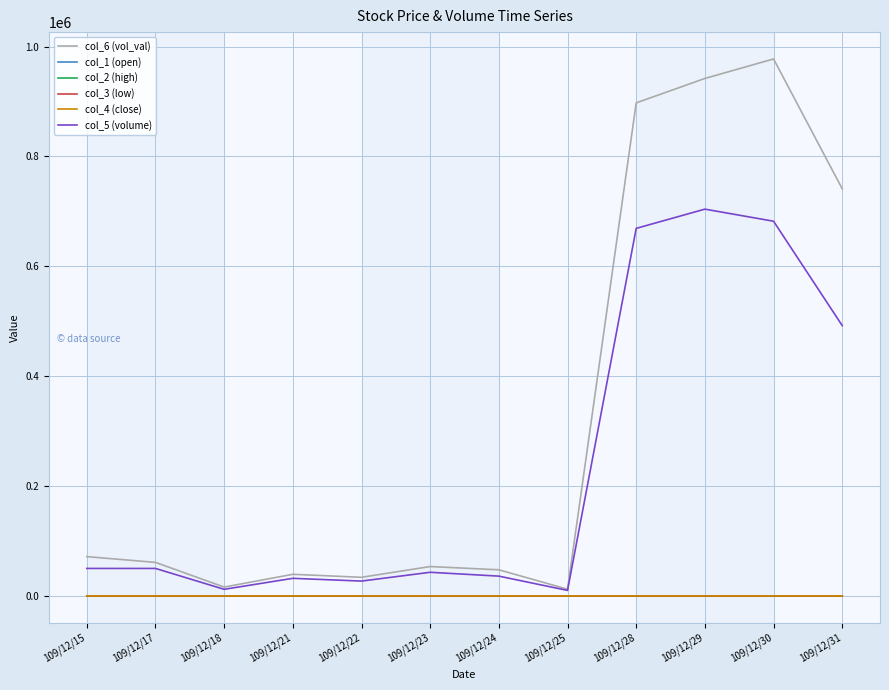

The value of col_6 (vol_val) at 109/12/15 is 110037.2. True or false?

False